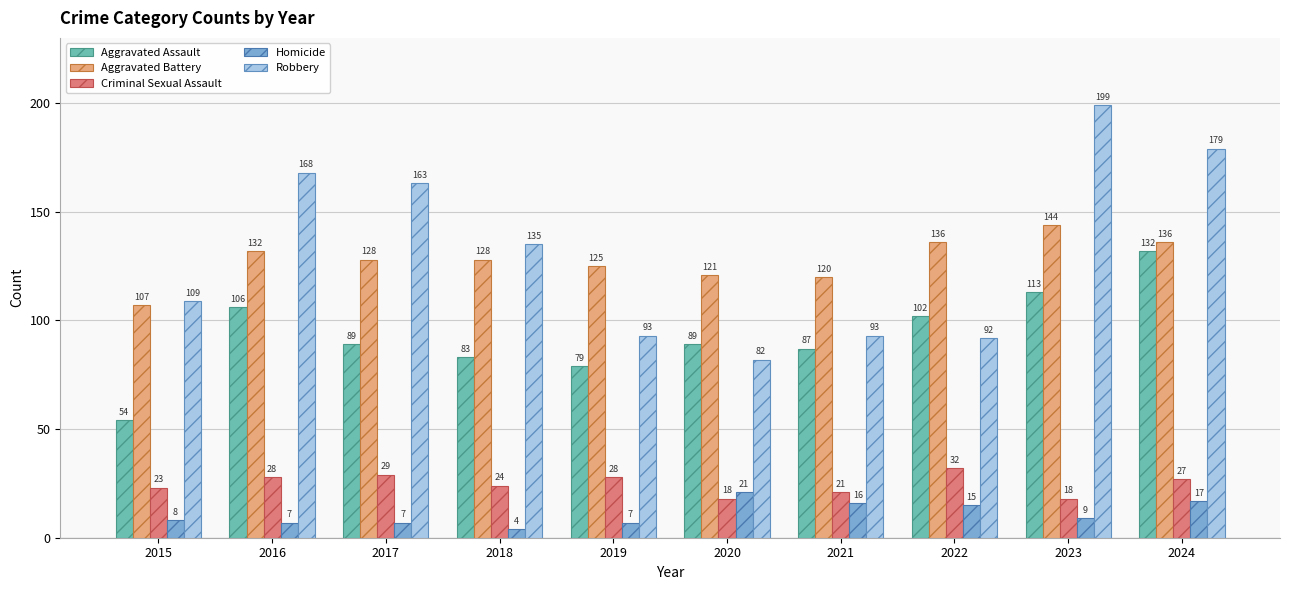

Reading left to right, extract all data points from this chart.

Aggravated Assault: 2015=54	2016=106	2017=89	2018=83	2019=79	2020=89	2021=87	2022=102	2023=113	2024=132
Aggravated Battery: 2015=107	2016=132	2017=128	2018=128	2019=125	2020=121	2021=120	2022=136	2023=144	2024=136
Criminal Sexual Assault: 2015=23	2016=28	2017=29	2018=24	2019=28	2020=18	2021=21	2022=32	2023=18	2024=27
Homicide: 2015=8	2016=7	2017=7	2018=4	2019=7	2020=21	2021=16	2022=15	2023=9	2024=17
Robbery: 2015=109	2016=168	2017=163	2018=135	2019=93	2020=82	2021=93	2022=92	2023=199	2024=179